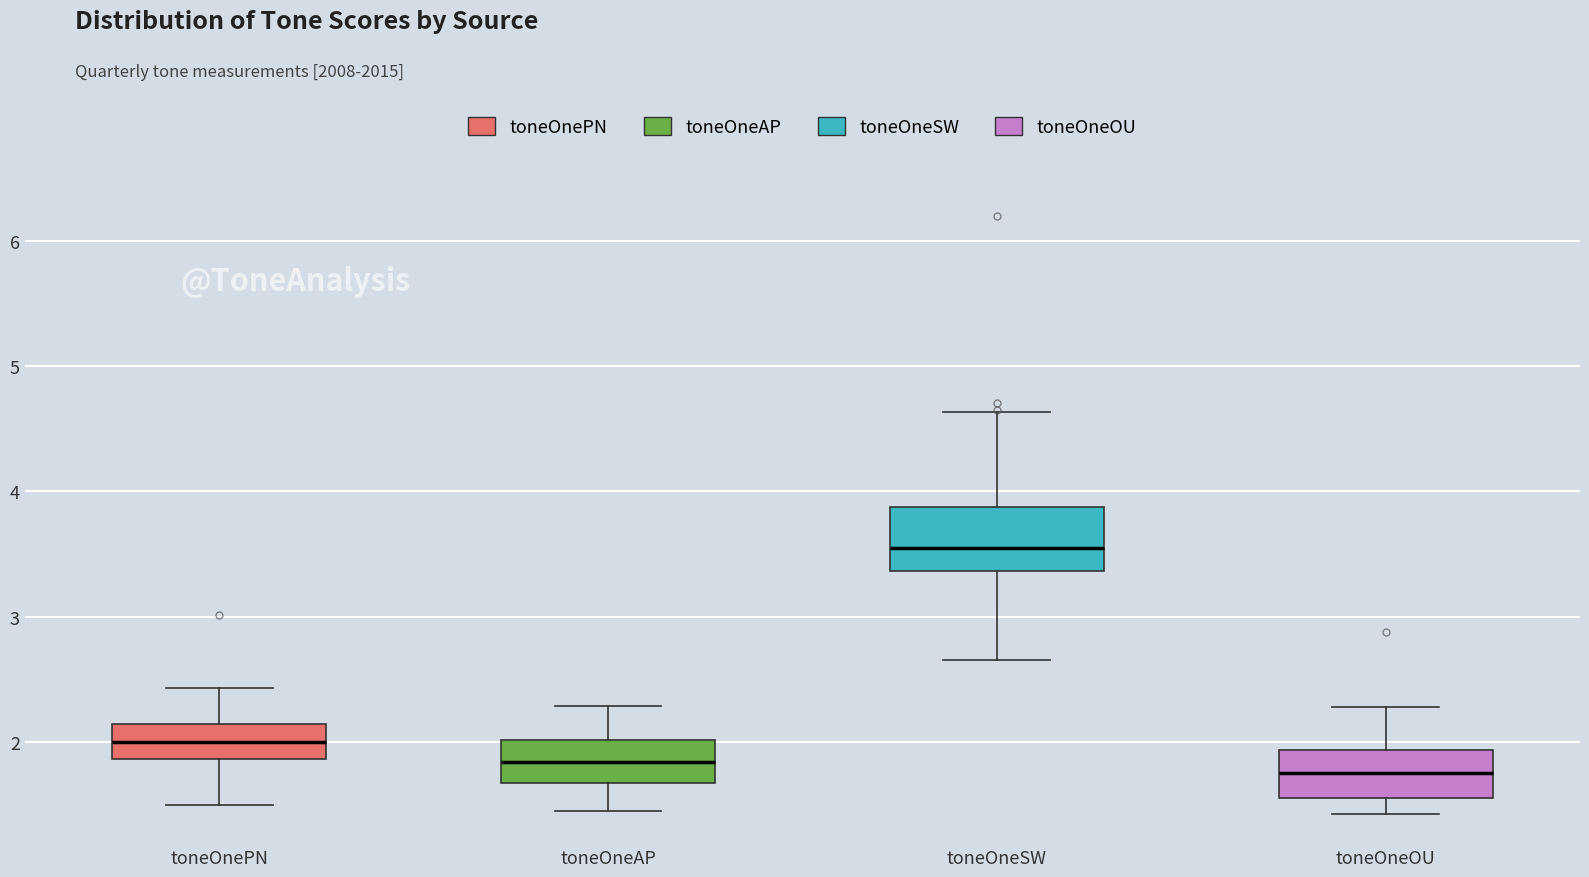

Reading left to right, read every box against the y-axis: the position of its median line, the range the box covers, and the ends of its whiskers. The values are not printed on the chart, so give them approximately, as read against the axis.

toneOnePN: median 2.0, box 1.9 to 2.1, whiskers 1.5 to 2.4
toneOneAP: median 1.8, box 1.7 to 2.0, whiskers 1.5 to 2.3
toneOneSW: median 3.6, box 3.4 to 3.9, whiskers 2.7 to 4.6
toneOneOU: median 1.8, box 1.6 to 1.9, whiskers 1.4 to 2.3